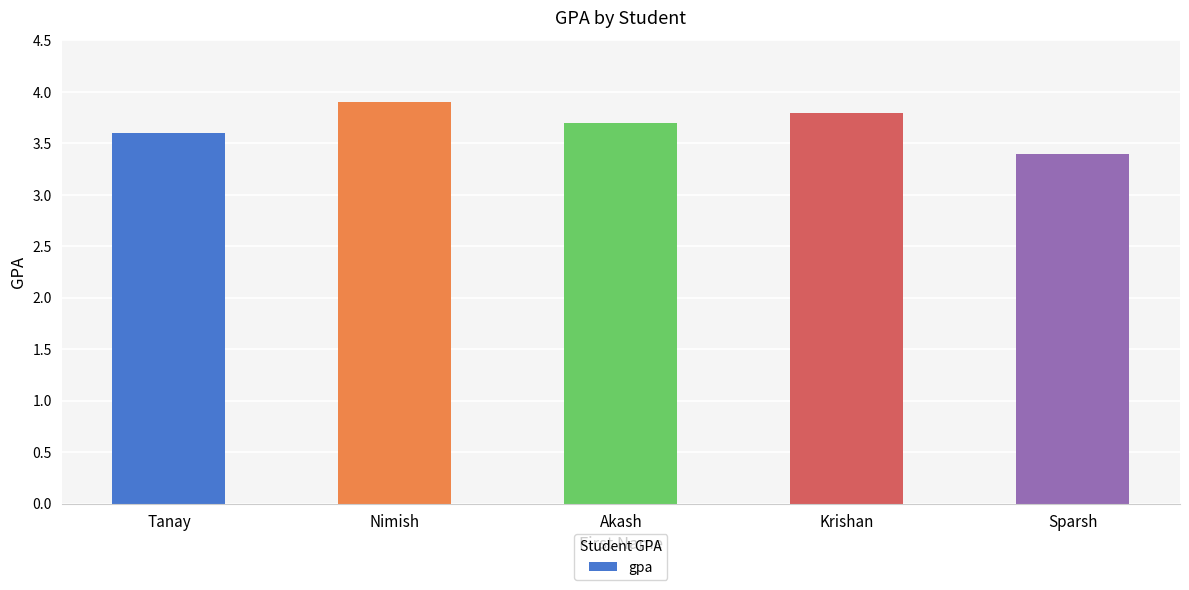

Between Nimish and Tanay, which is larger?

Nimish